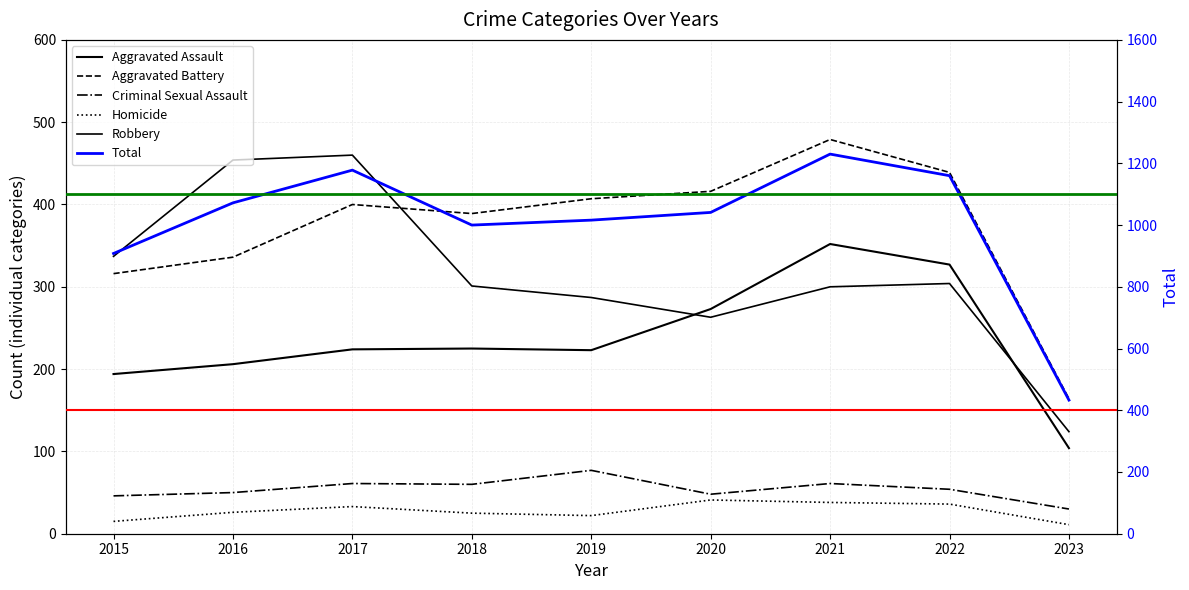

What is the sum of the Total values at 2016 and 2023?

1505